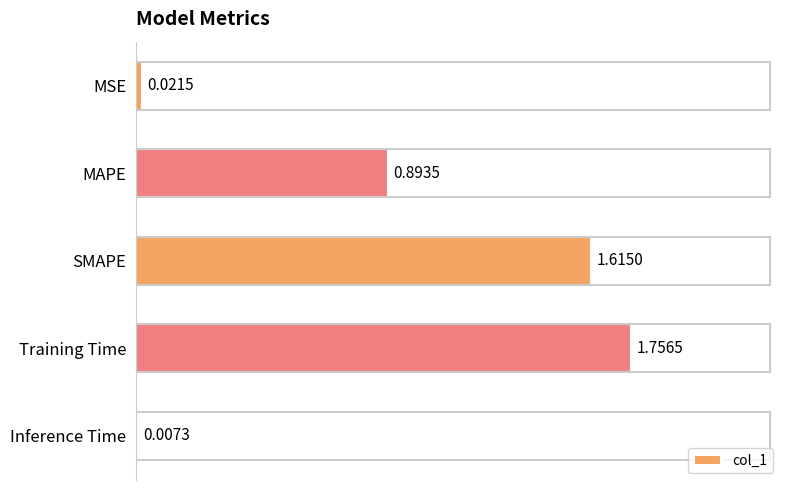

List the labels in order of value, smallest first.

Inference Time, MSE, MAPE, SMAPE, Training Time